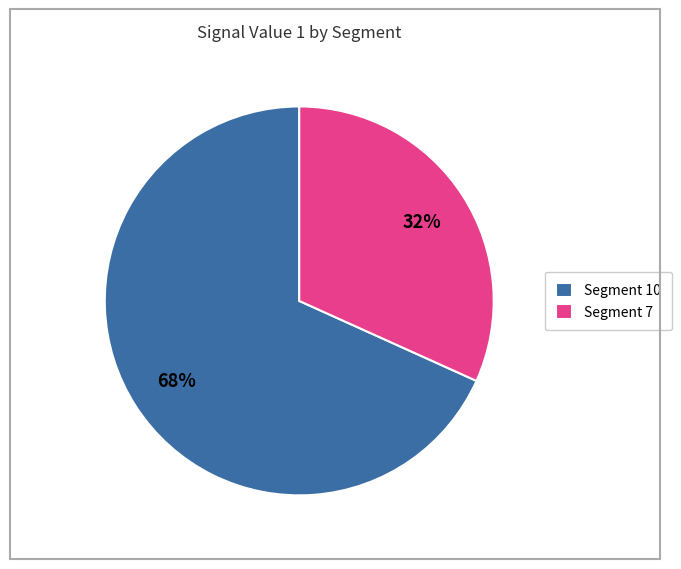

To the nearest percent, what is the average slice percentage?

50%